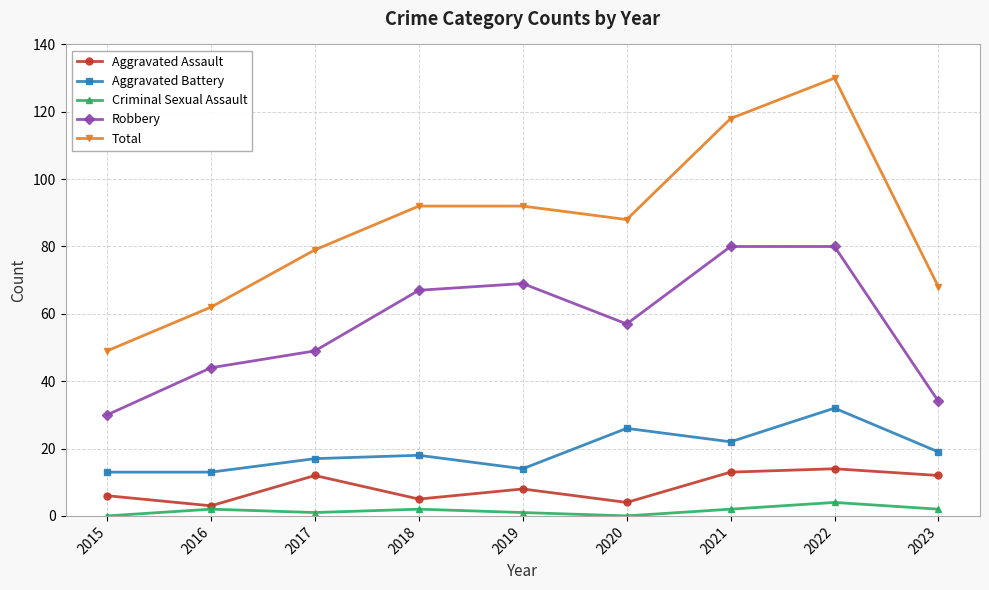

Does the chart have visible grid lines?

Yes